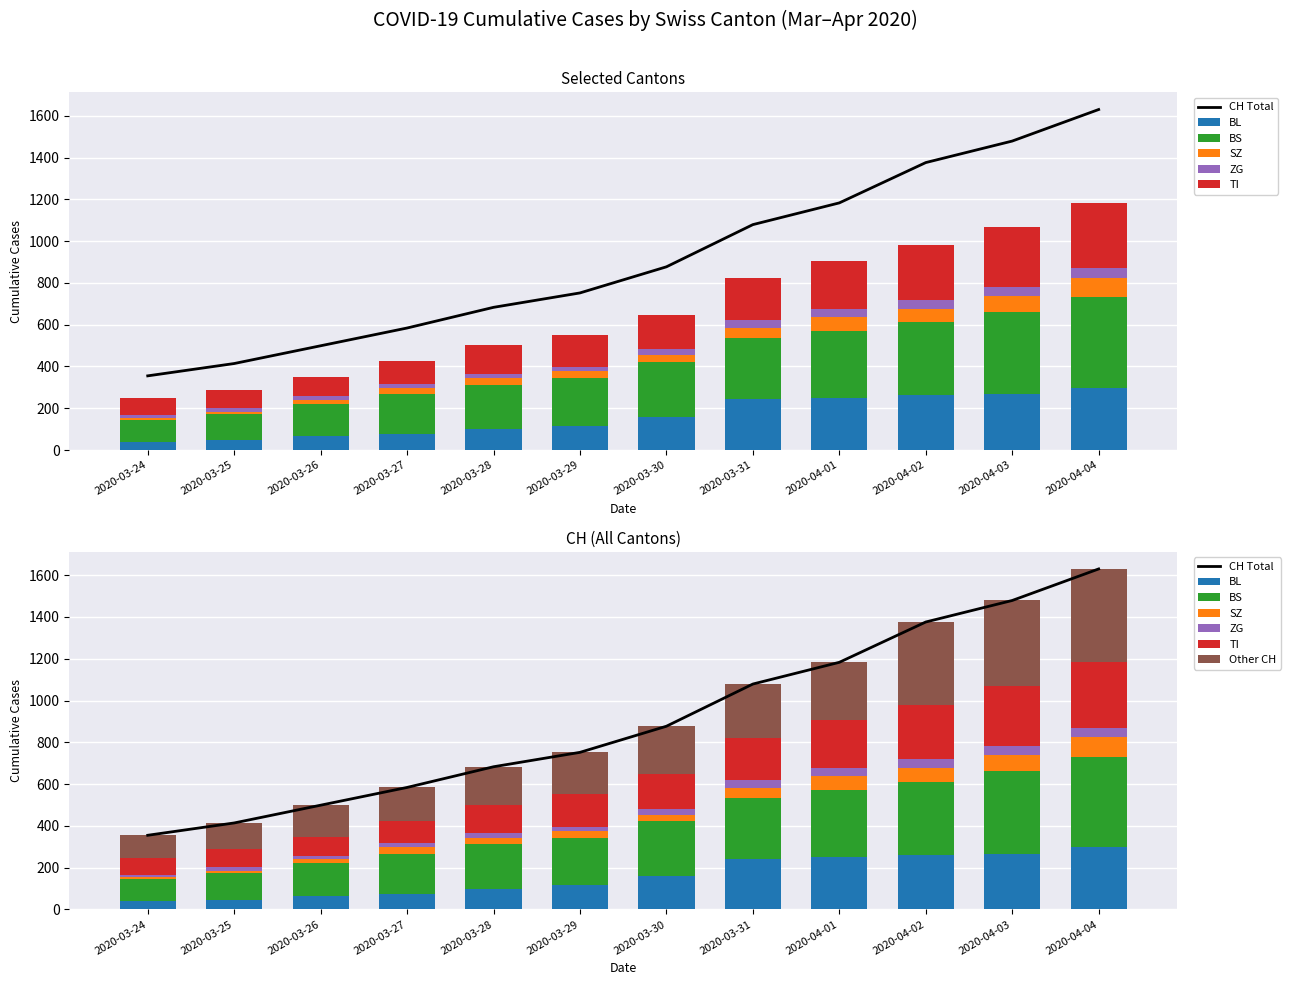

At which category is the sum across all series the highest?

2020-04-04